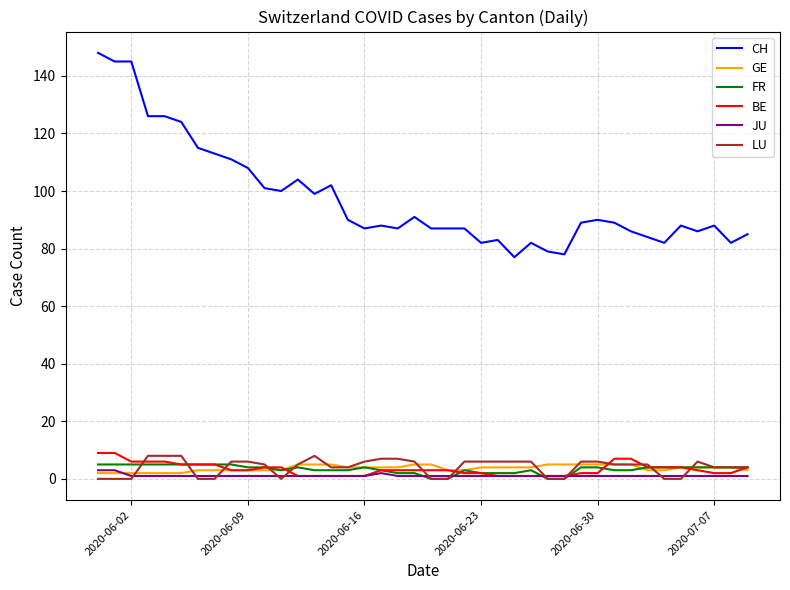

Which series has the largest range (max minus min)?

CH